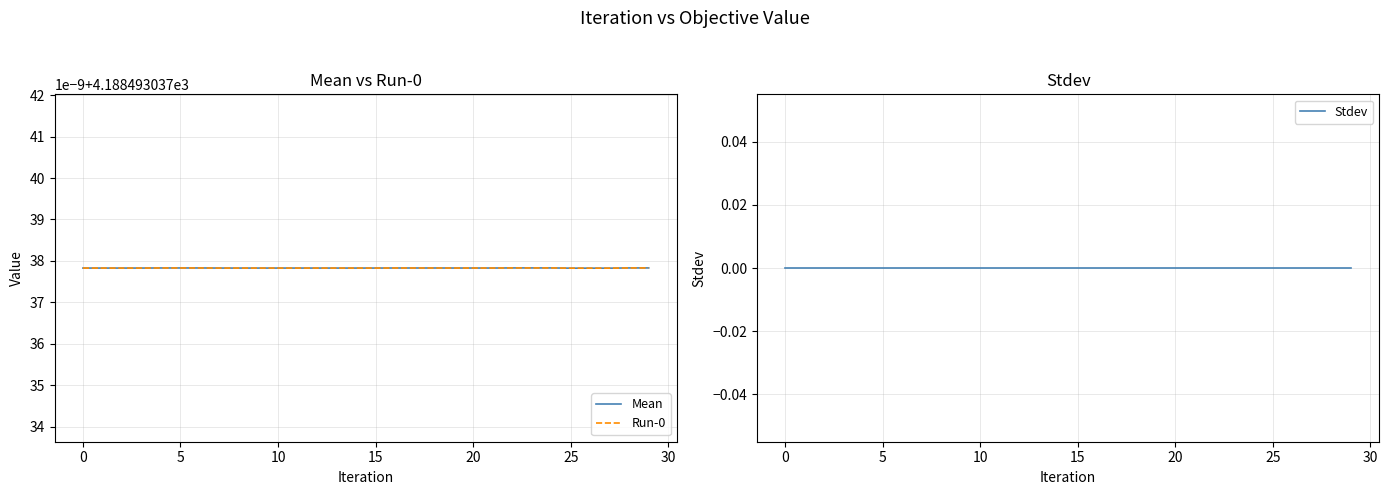

Between 18 and 23, which series saw the biggest shift?

Mean